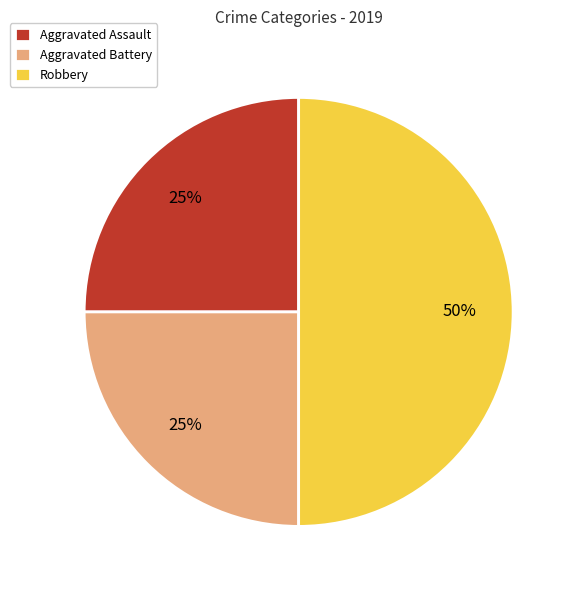

Count the number of slices in the pie.

3